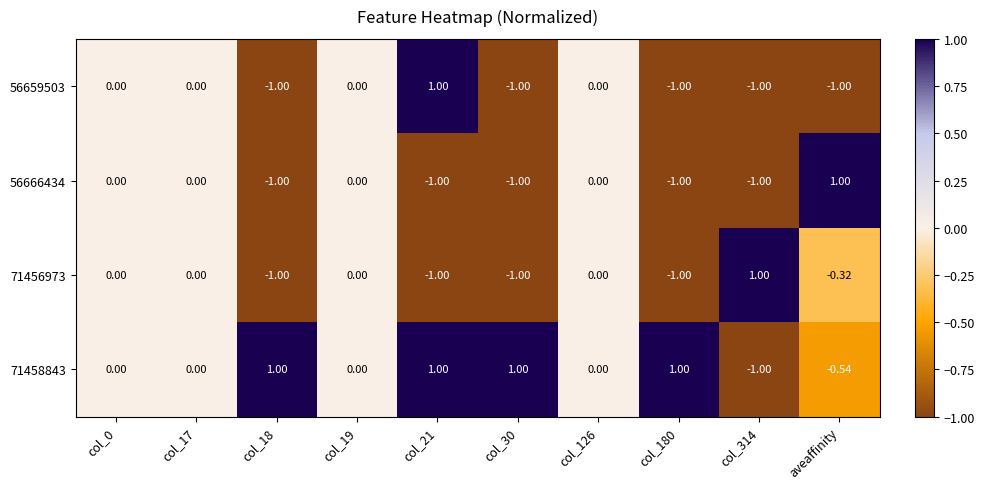

Is the value of 71456973 at aveaffinity greater than the value of 71458843 at col_180?

No